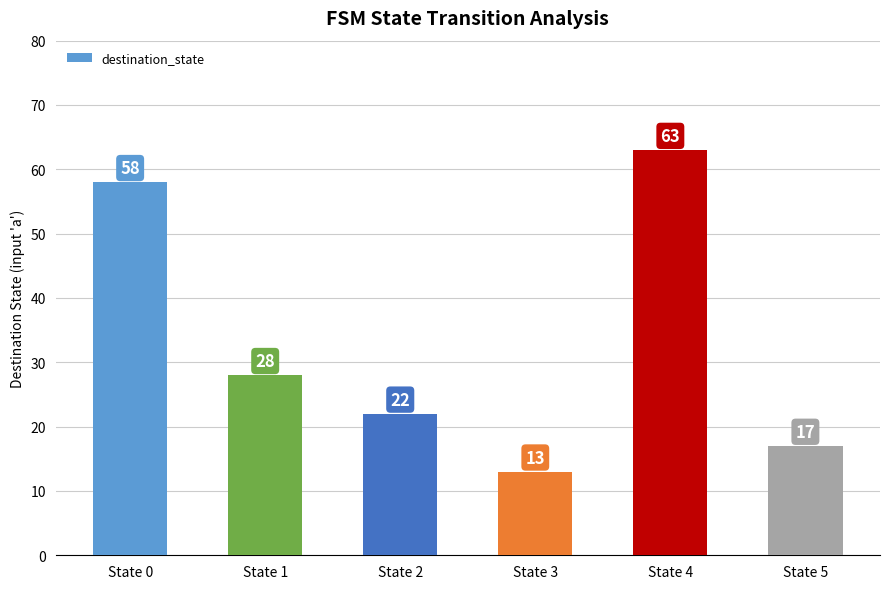

At which category does the chart reach its peak across all series?

State 4